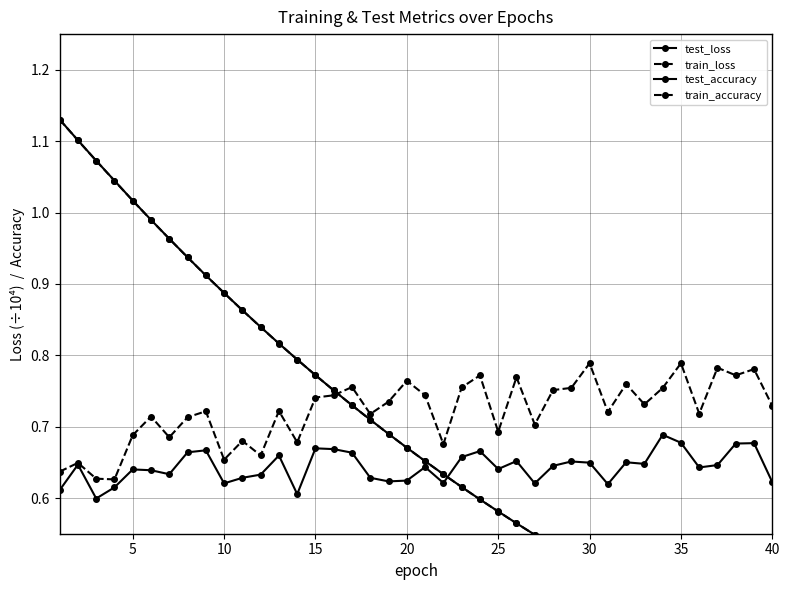

What is the value of the test_accuracy point at the 33rd from the left?

0.6